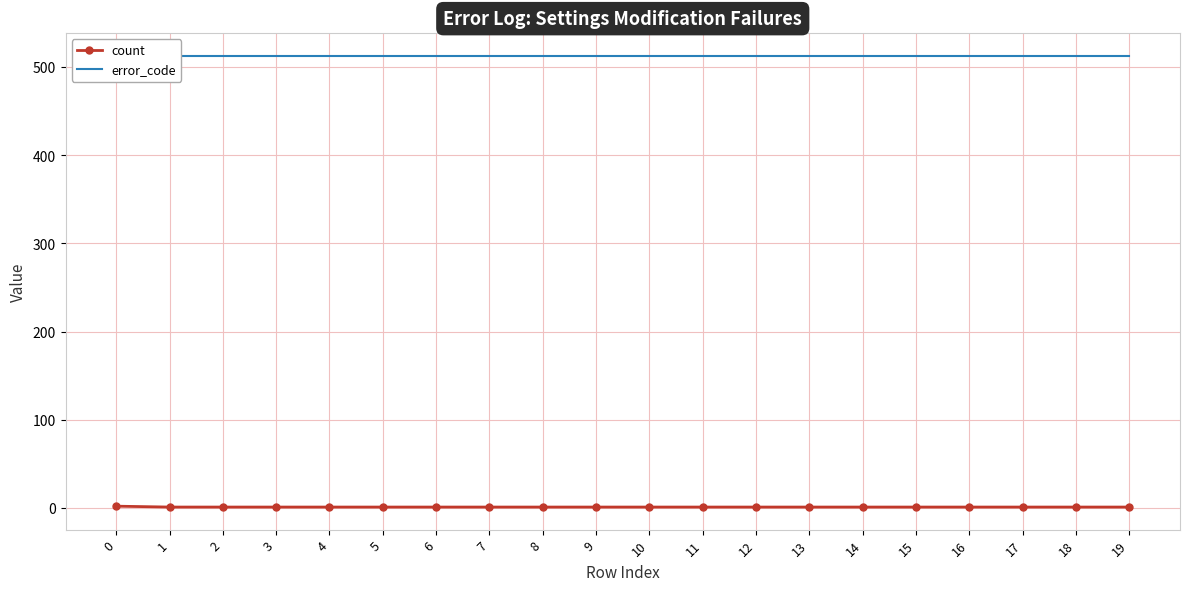

Reading right to left, transcribe all the data shown in this chart.

count: 19=1	18=1	17=1	16=1	15=1	14=1	13=1	12=1	11=1	10=1	9=1	8=1	7=1	6=1	5=1	4=1	3=1	2=1	1=1	0=2
error_code: 19=513	18=513	17=513	16=513	15=513	14=513	13=513	12=513	11=513	10=513	9=513	8=513	7=513	6=513	5=513	4=513	3=513	2=513	1=513	0=513